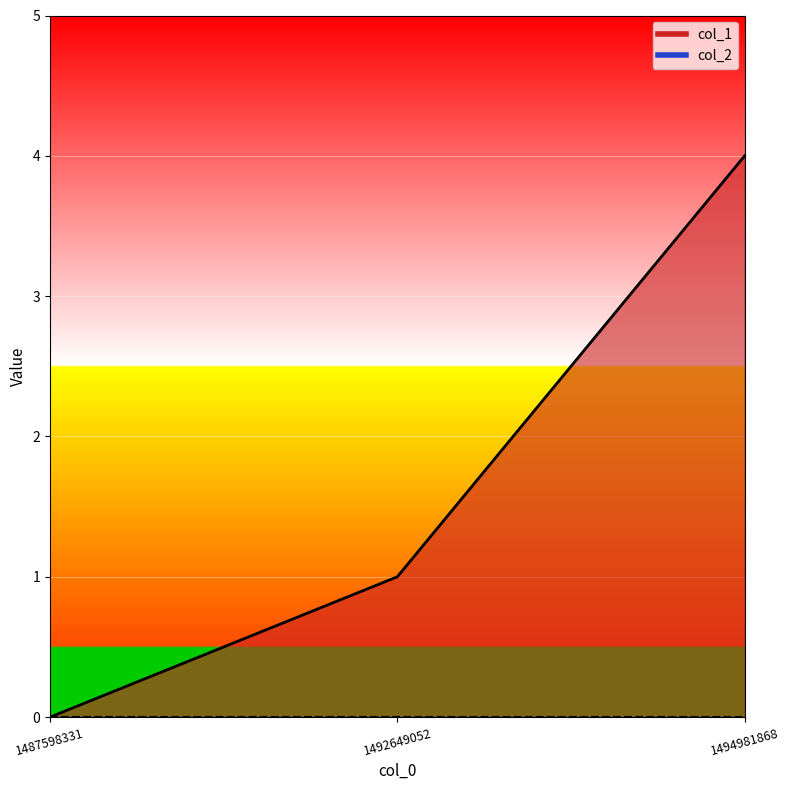

List the labels in order of value, smallest first.

1487598331, 1492649052, 1494981868